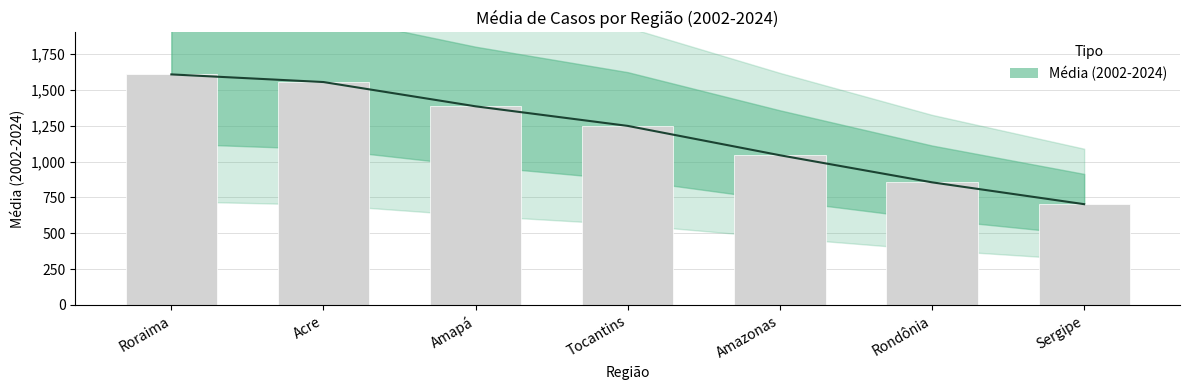

Read the value at Acre.

1554.1